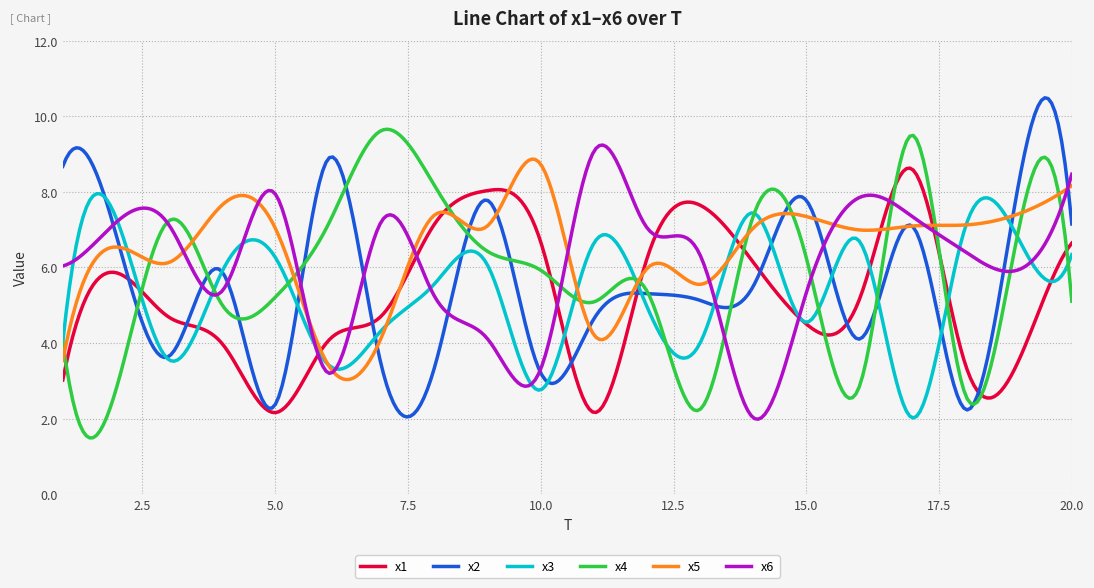

What are all the series names shown in the legend?

x1, x2, x3, x4, x5, x6